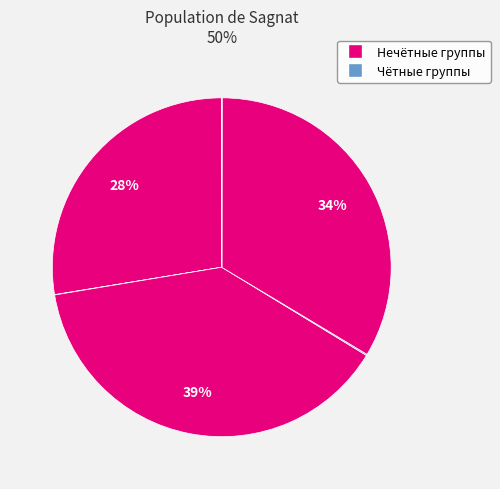

How many slices are in this pie chart?

8